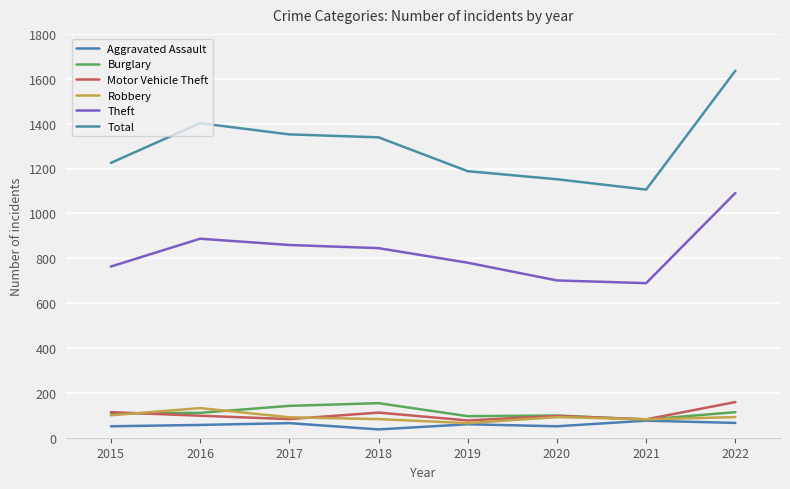

How many series are shown in this chart?

6